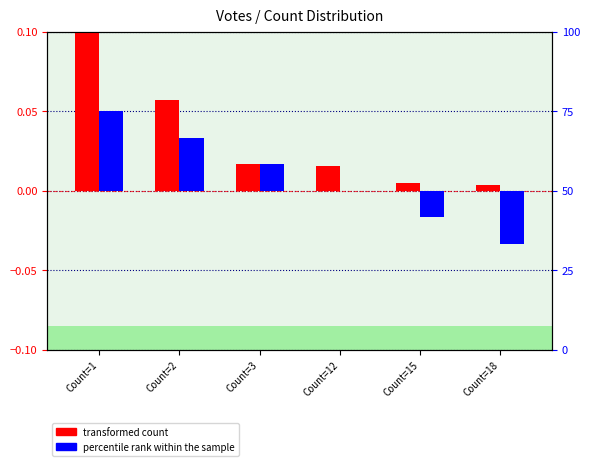

Reading left to right, transcribe all the data shown in this chart.

transformed count: 0.1	0.1	0.0	0.0	0.0	0.0
percentile rank within the sample: 0.1	0.0	0.0	0.0	-0.0	-0.0